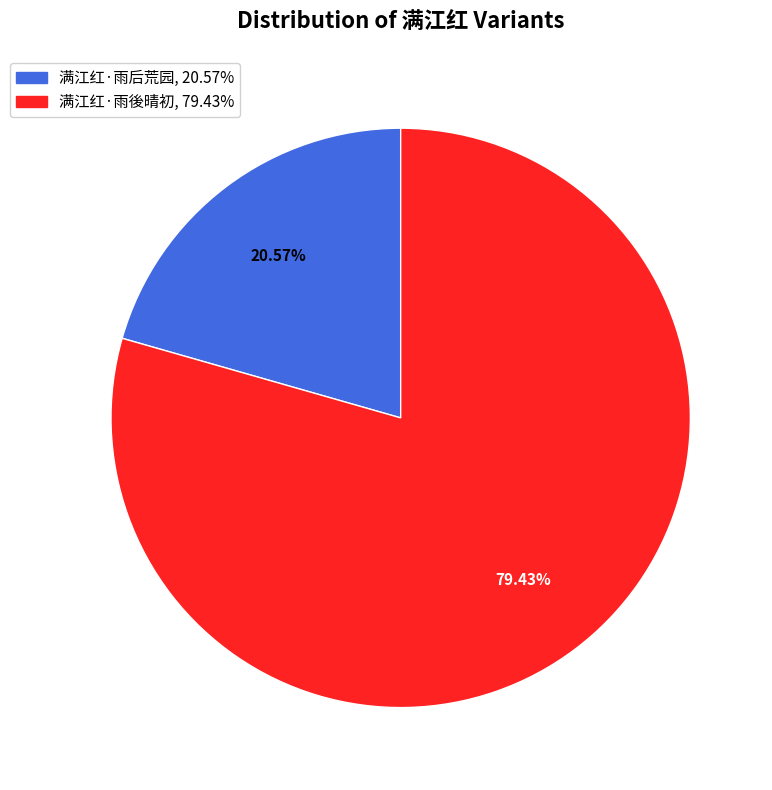

Between 满江红·雨后荒园 and 满江红·雨後晴初, which is larger?

满江红·雨後晴初